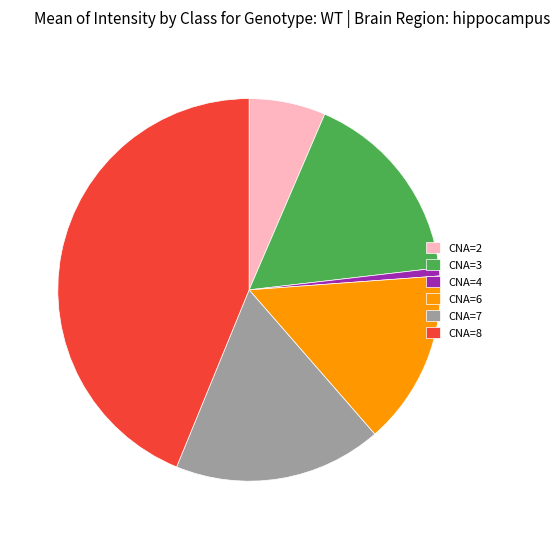

What is the smallest slice in the pie chart?

4